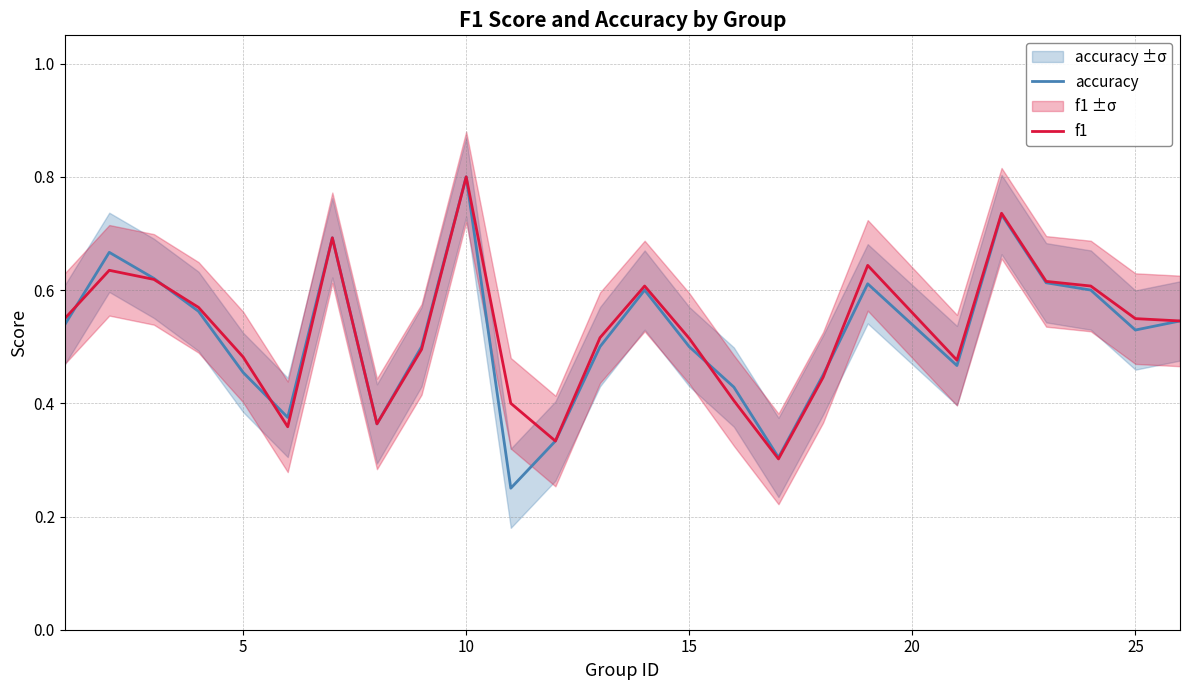

How many interior local peaks does the accuracy series have?

6